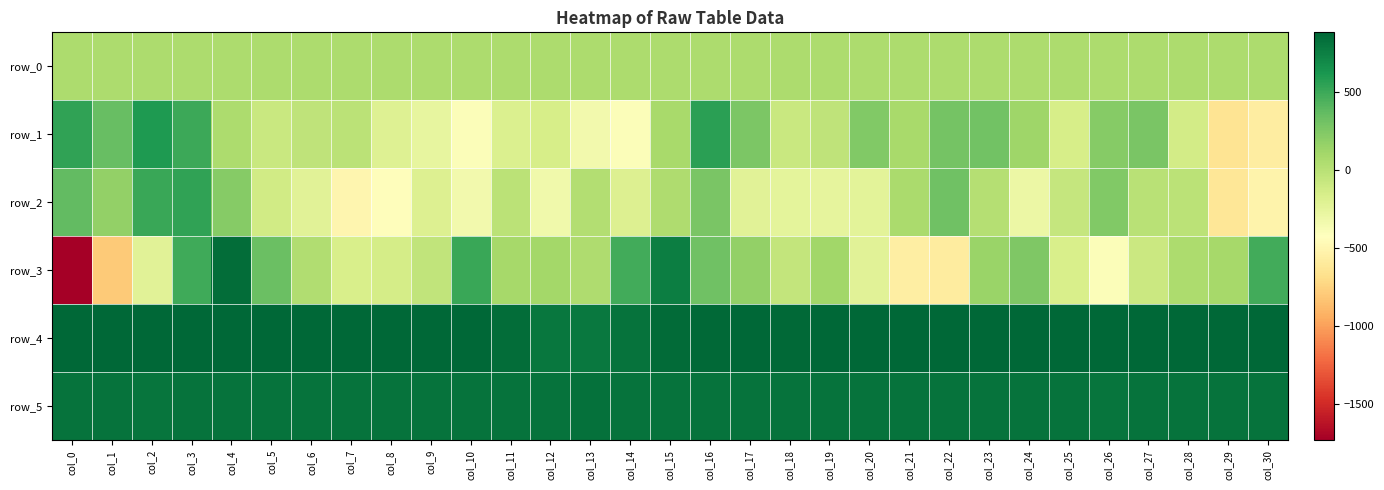

Is it true that row_5 equals 815.0 at col_21?

True